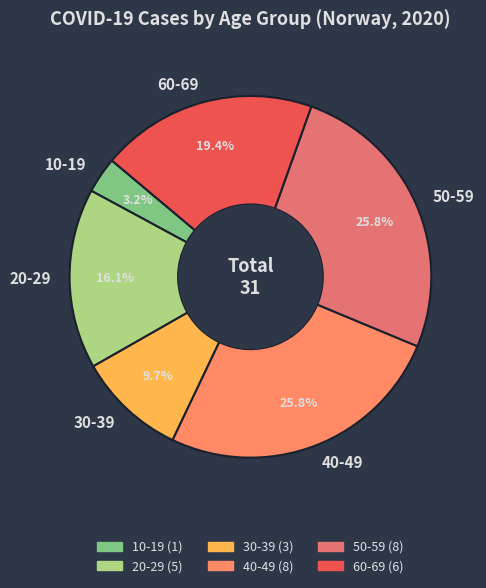

What is the smallest slice in the pie chart?

10-19